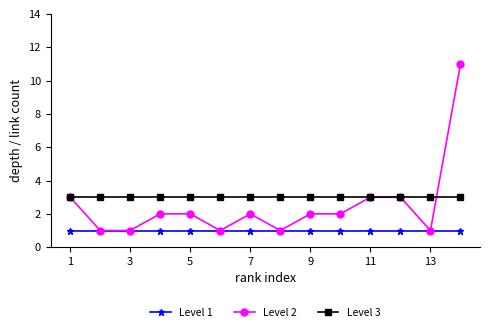

Which series has the widest spread of values?

Level 2